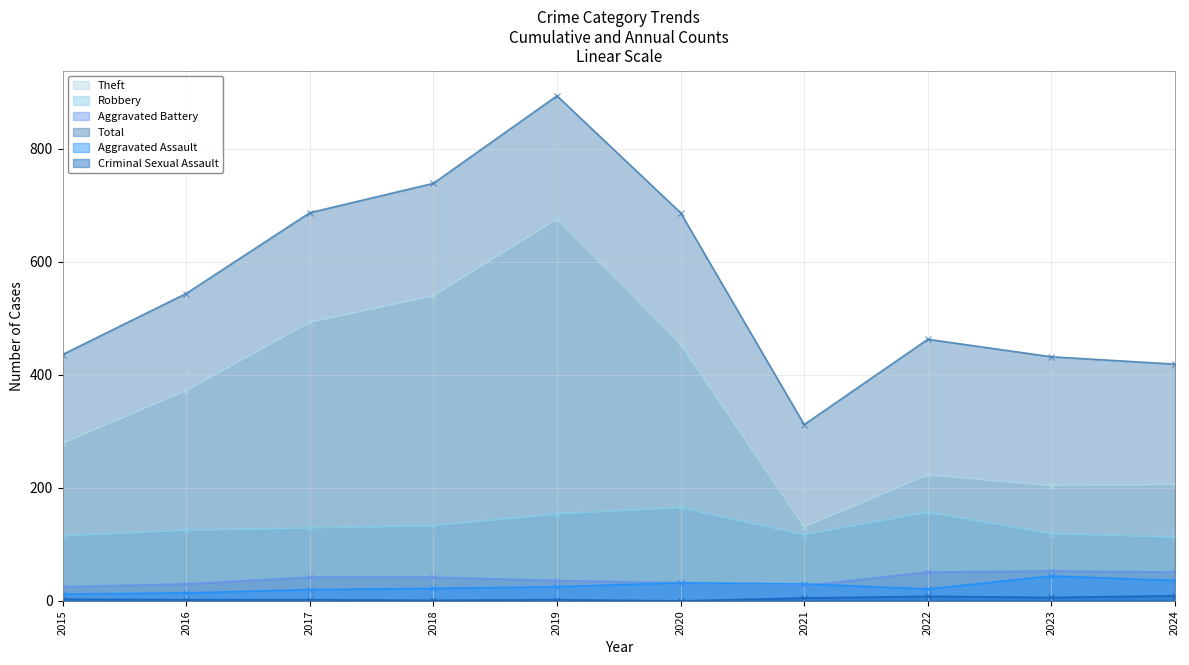

Reading left to right, what are all the values shown in this chart?

Theft: 2015=279	2016=372	2017=493	2018=540	2019=676	2020=455	2021=131	2022=223	2023=204	2024=206
Robbery: 2015=115	2016=125	2017=129	2018=133	2019=154	2020=165	2021=117	2022=157	2023=119	2024=113
Aggravated Battery: 2015=25	2016=30	2017=42	2018=42	2019=36	2020=32	2021=27	2022=51	2023=53	2024=51
Total: 2015=436	2016=544	2017=687	2018=739	2019=894	2020=687	2021=312	2022=463	2023=432	2024=419
Aggravated Assault: 2015=12	2016=14	2017=20	2018=22	2019=25	2020=32	2021=30	2022=21	2023=44	2024=36
Criminal Sexual Assault: 2015=3	2016=2	2017=2	2018=1	2019=2	2020=0	2021=5	2022=8	2023=6	2024=9